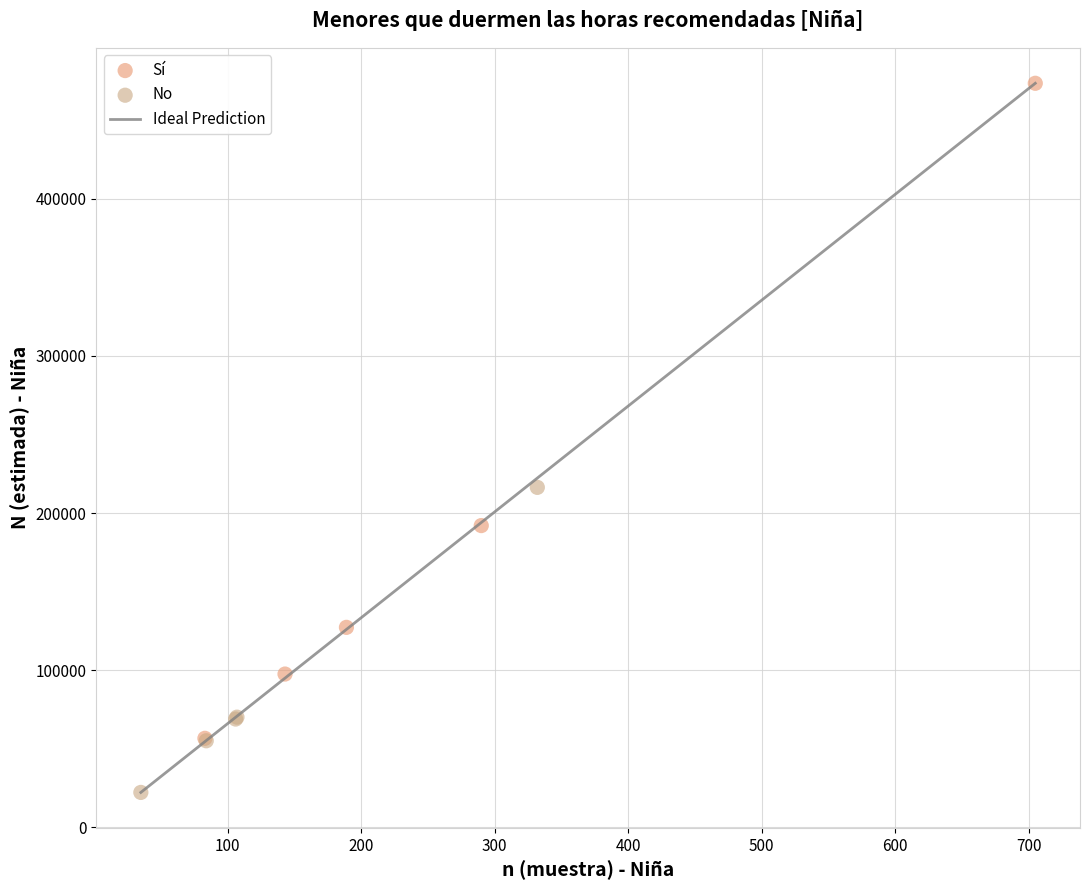

Which series has the largest Y range (max minus min)?

Sí